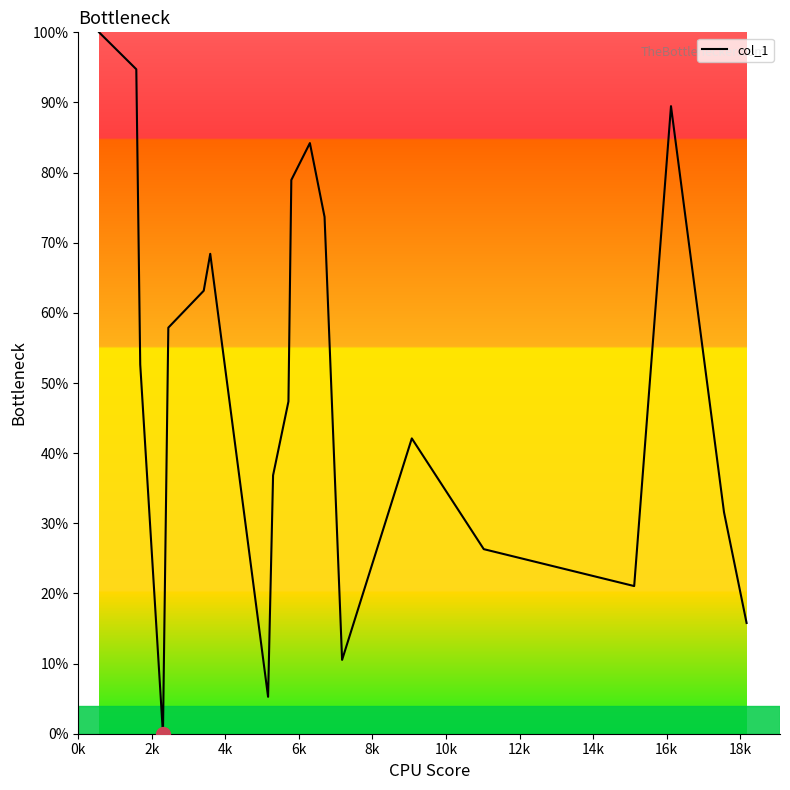

What is the greatest value displayed?

100.0